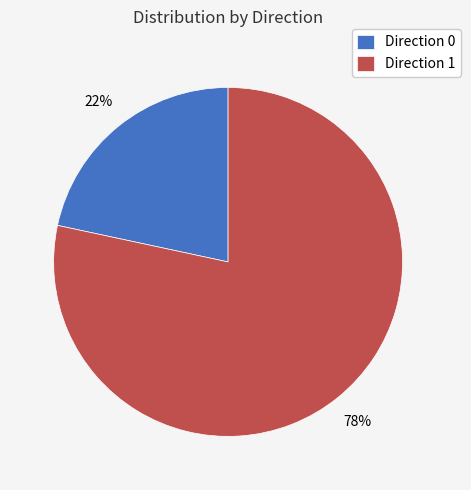

How many segments does this pie chart have?

2